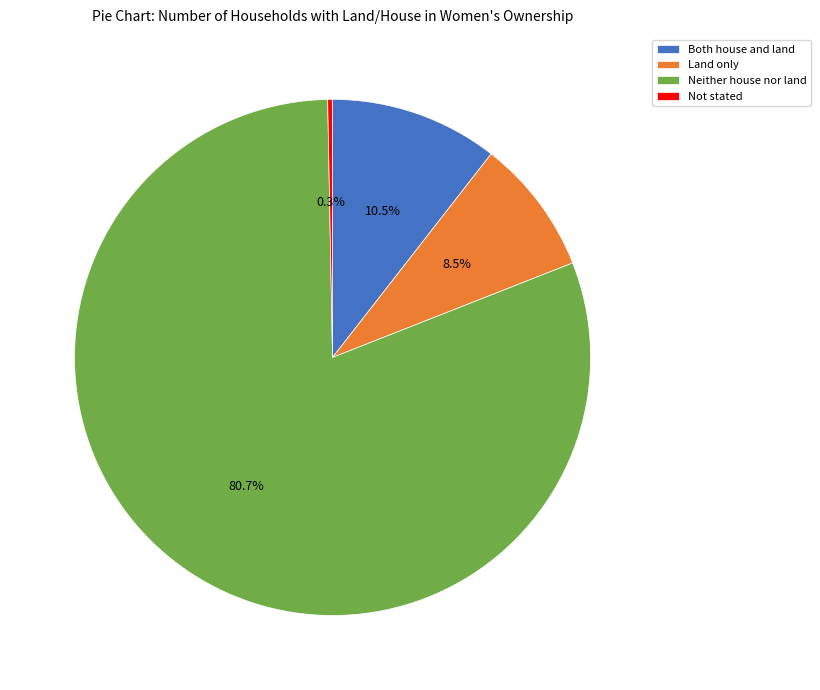

To the nearest percent, what is the average slice percentage?

25%